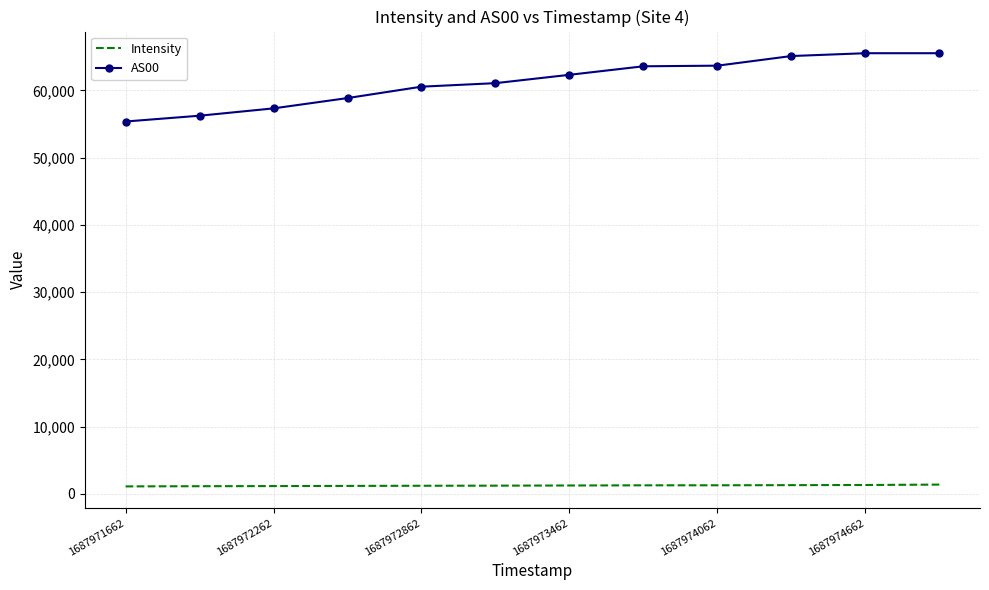

Which series has the largest range (max minus min)?

AS00